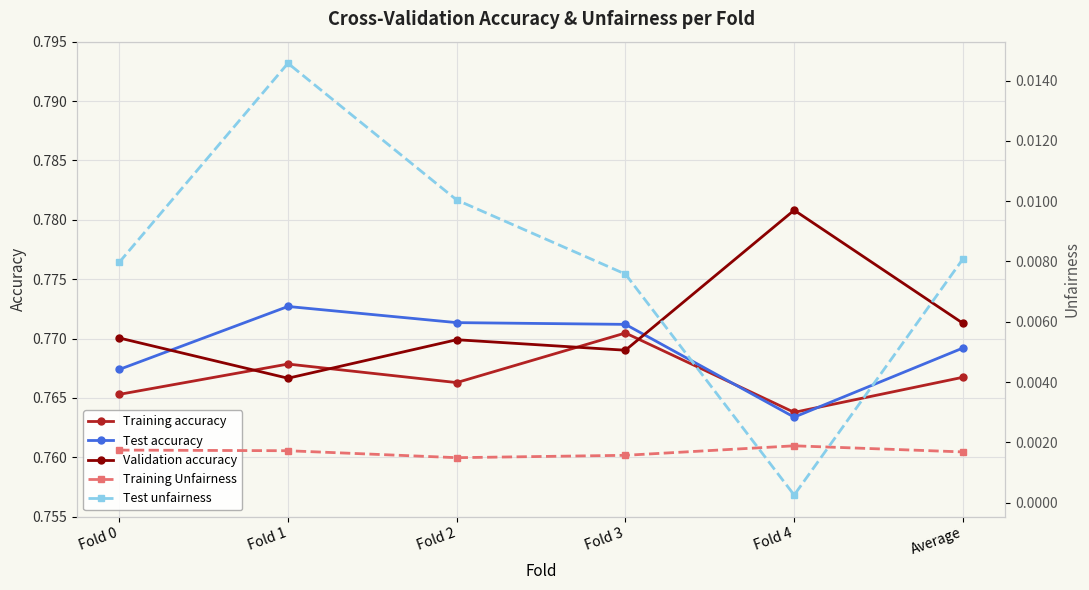

In Test unfairness, how many points are lower than both neighbors (excluding endpoints)?

1